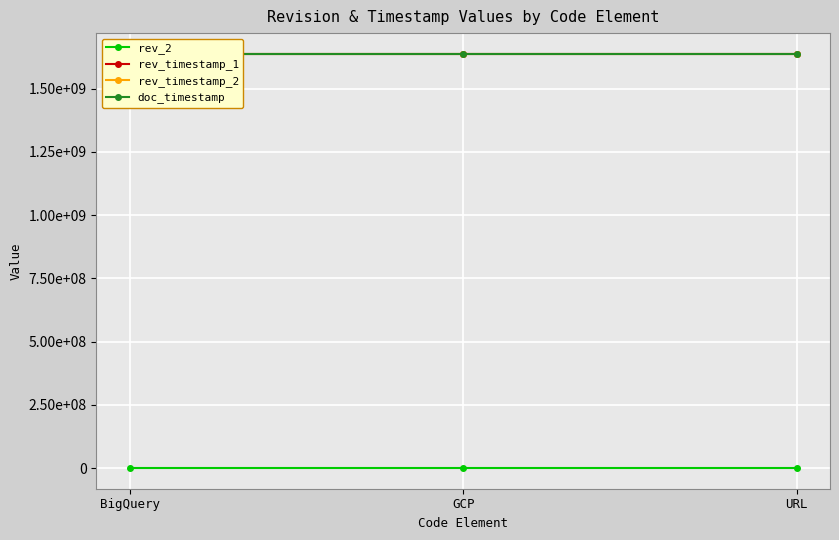

What position from the left is BigQuery?

1